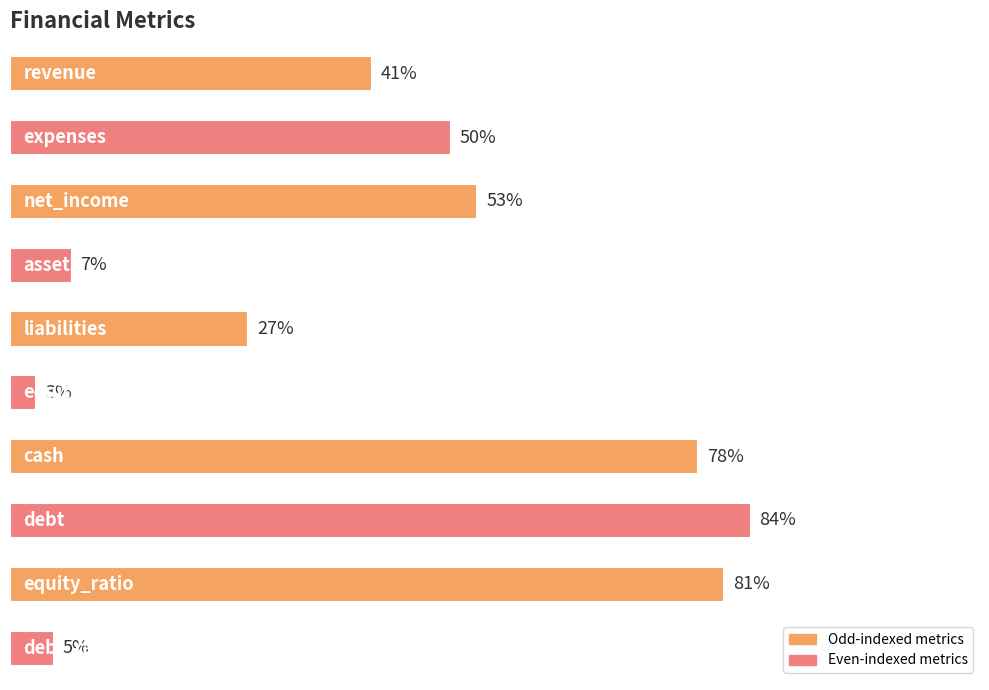

Are the bars horizontal?

Yes